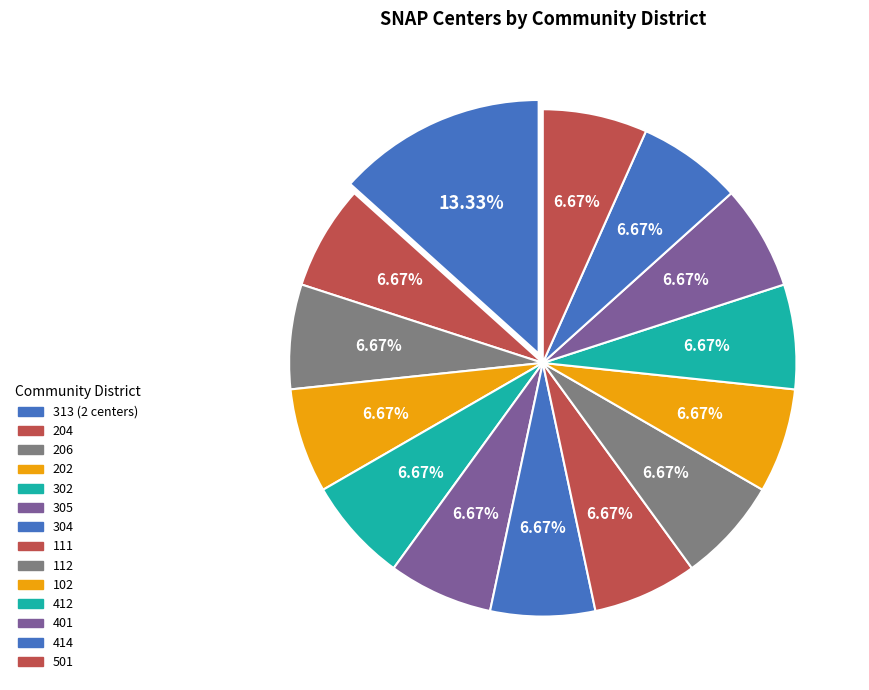

Which category has the biggest portion of the pie?

313